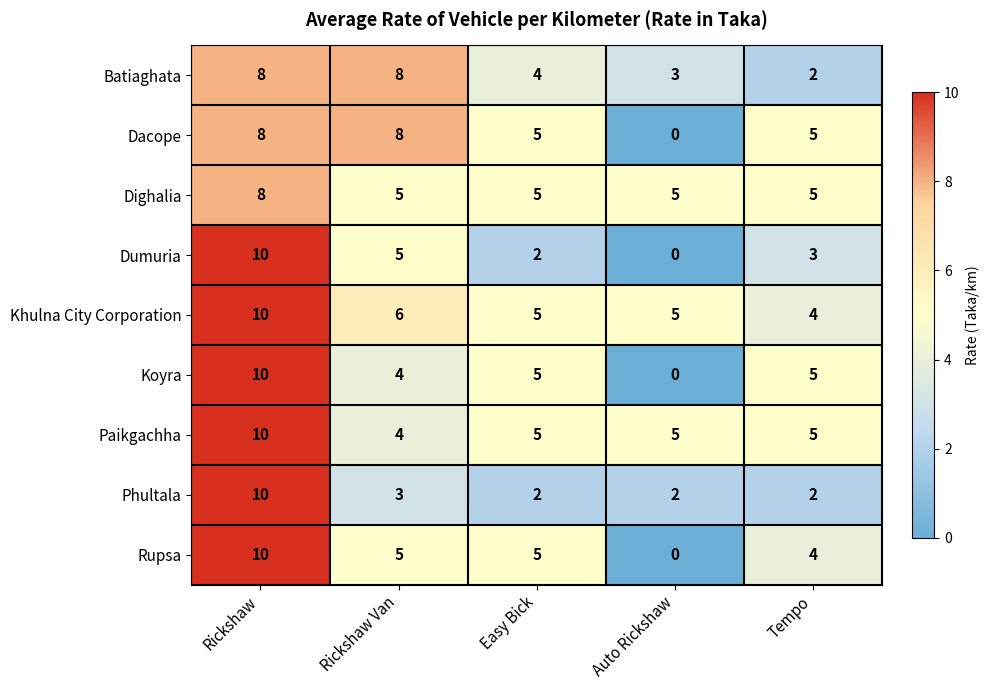

Where is Phultala nearest to the value 6?

Rickshaw Van